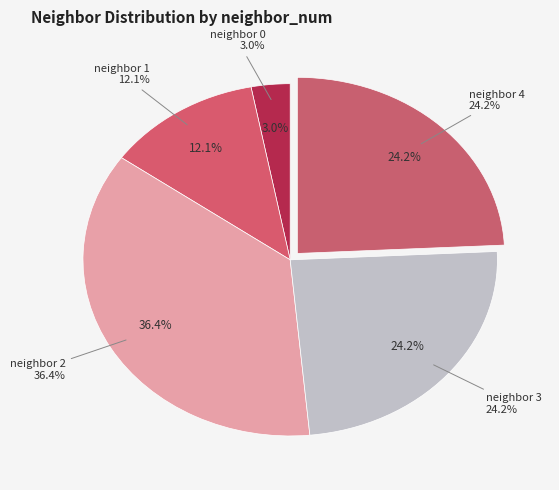

To the nearest percent, what is the average slice percentage?

20%